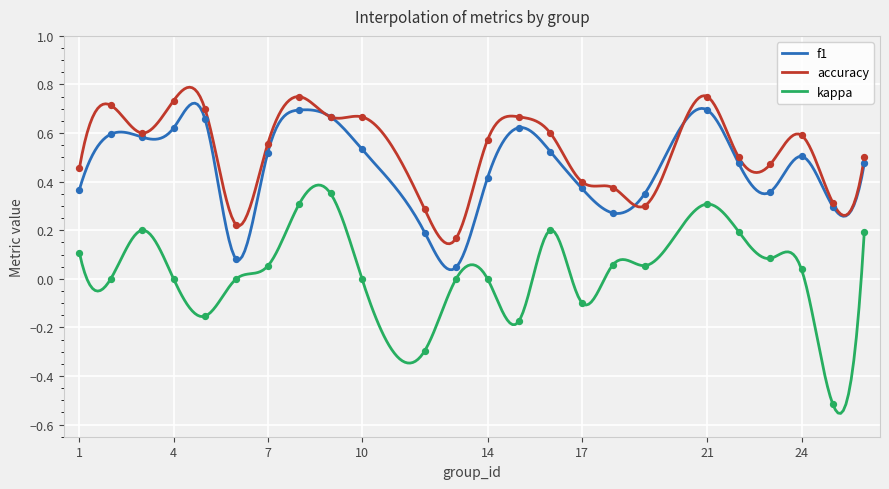

What is the total value across all series at 26?

1.2